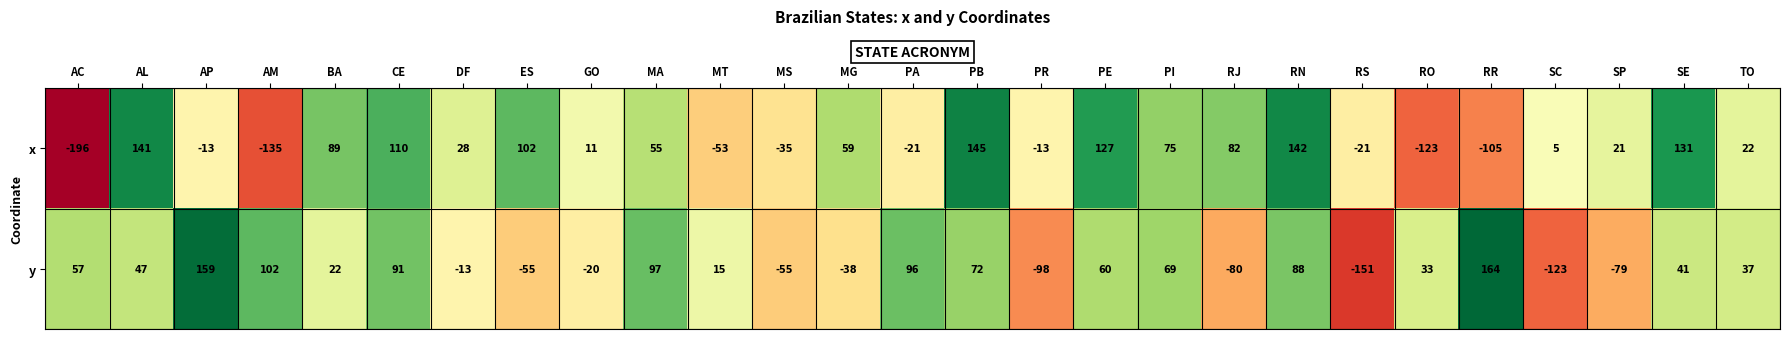

True or false: y has a value of -156 at PR.

False